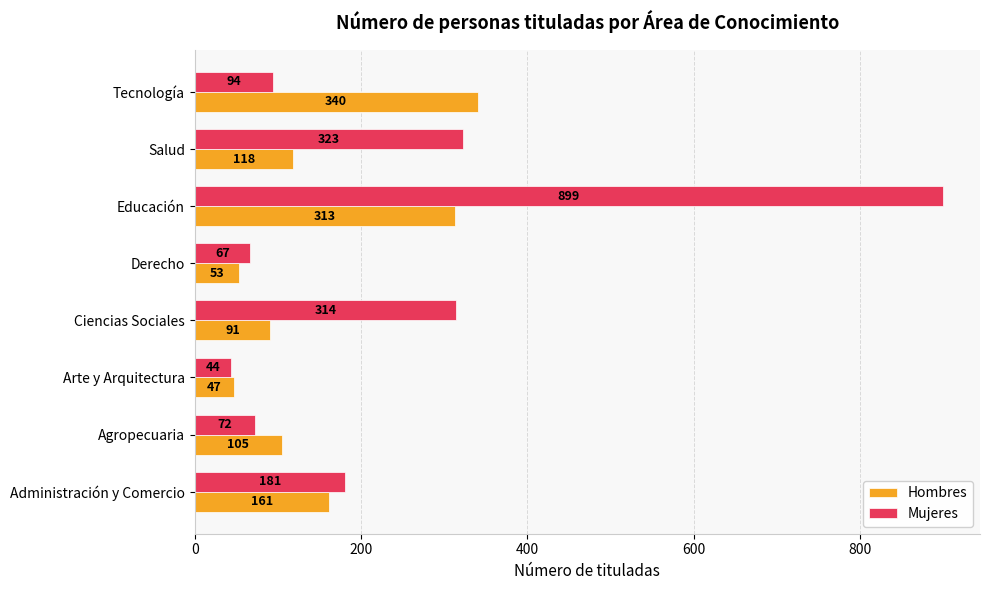

How many distinct data groups are displayed?

2